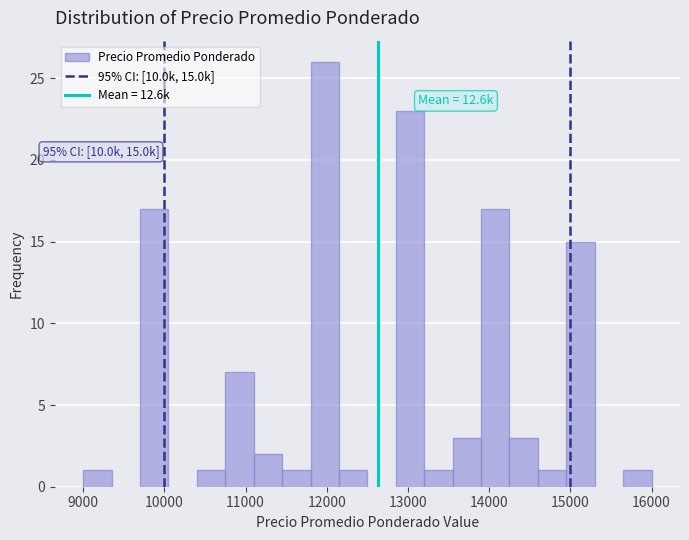

Around what value on the x-axis is the tallest bar? Give the approximate position of its centre, as read against the axis.

12000